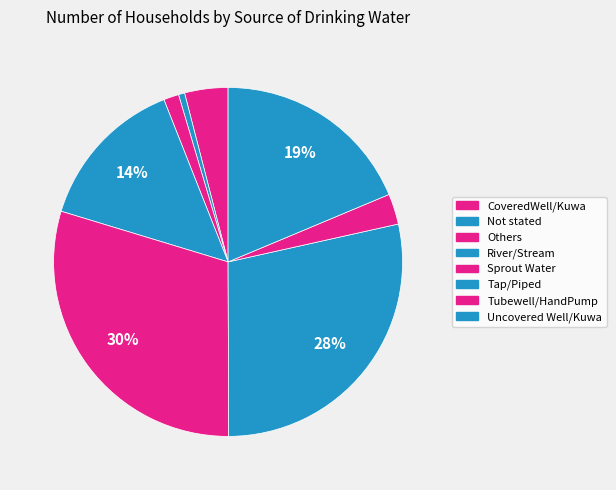

What percentage do Not stated and Tap/Piped together represent?

29.0%